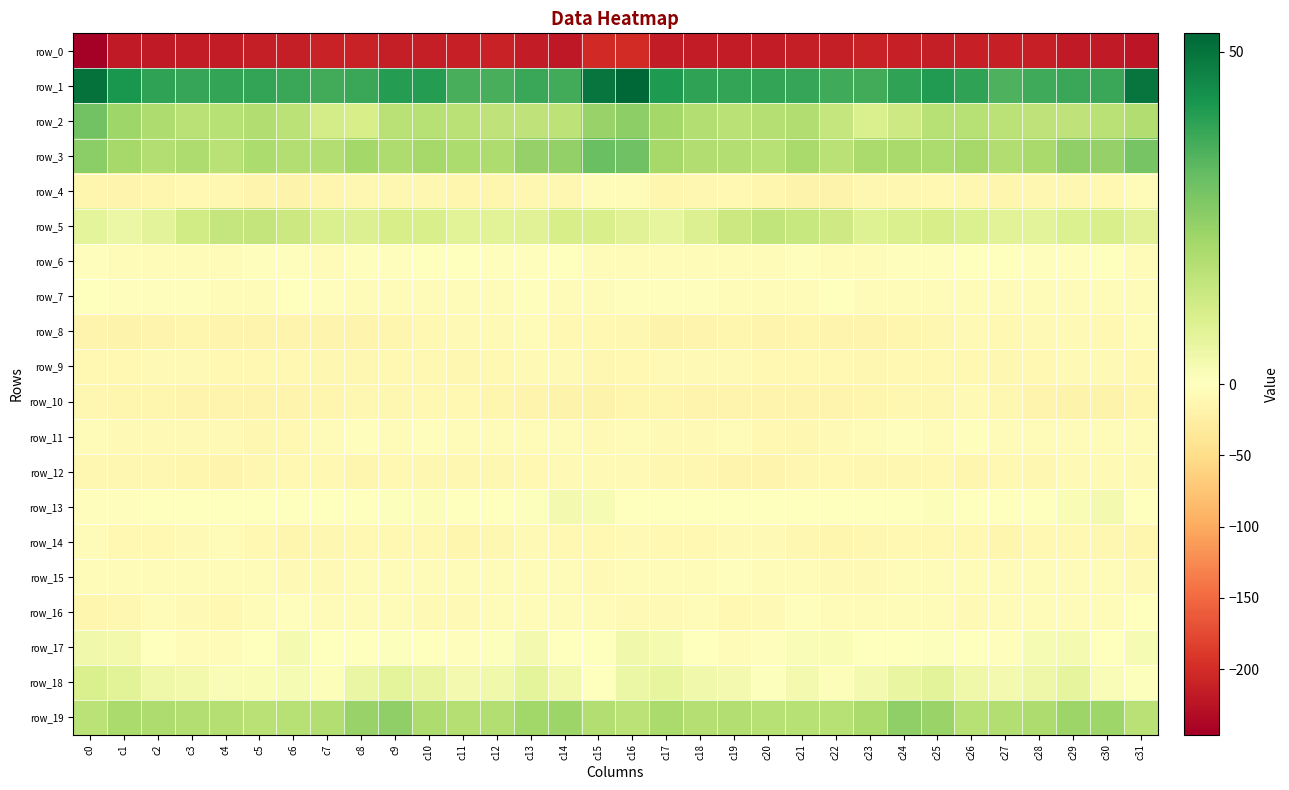

Where is row_1 nearest to the value 43?

c1